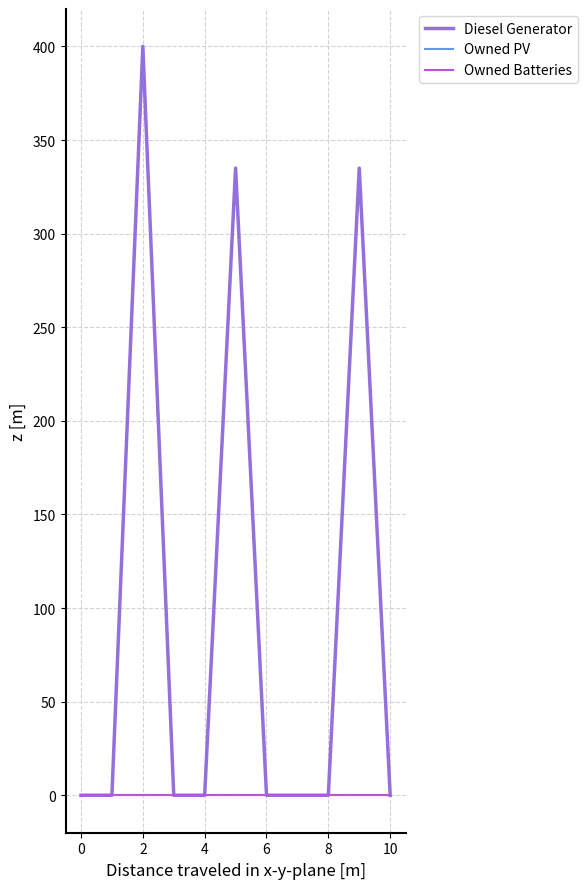

Reading left to right, list all the values displayed in this chart.

Diesel Generator: 0.0	0.0	400.0	0.0	0.0	335.0	0.0	0.0	0.0	335.0	0.0
Owned PV: 0.0	0.0	0.0	0.0	0.0	0.0	0.0	0.0	0.0	0.0	0.0
Owned Batteries: 0.0	0.0	0.0	0.0	0.0	0.0	0.0	0.0	0.0	0.0	0.0